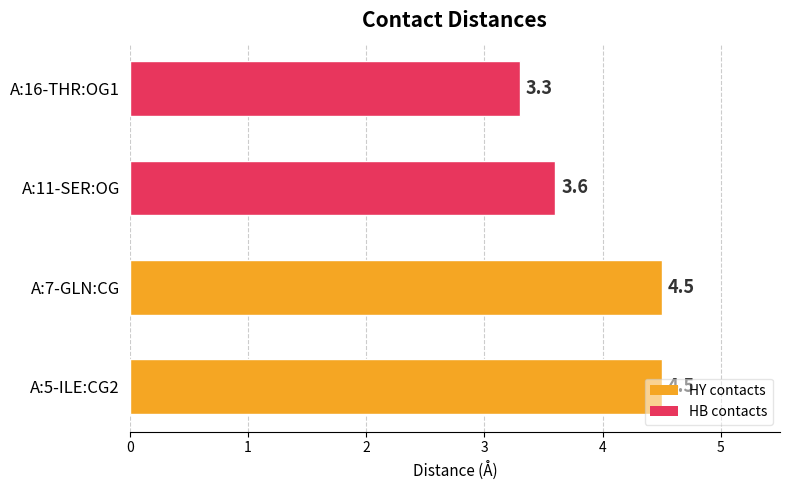

At which category does the chart reach its minimum across all series?

A:16-THR:OG1